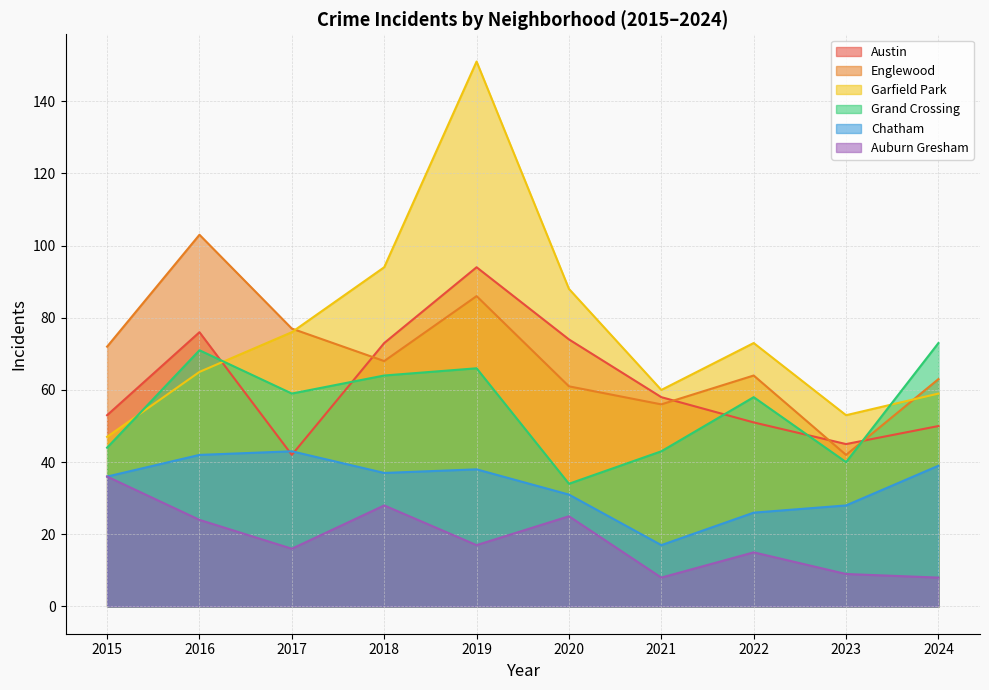

What is the value of the Englewood point at the 5th from the left?

86